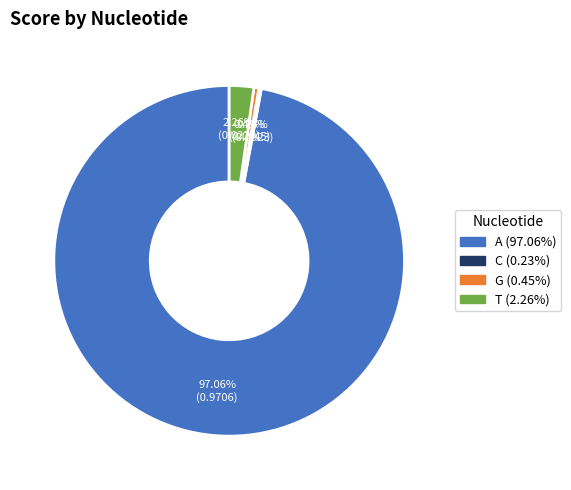

Is it true that A is 97% of the pie?

True